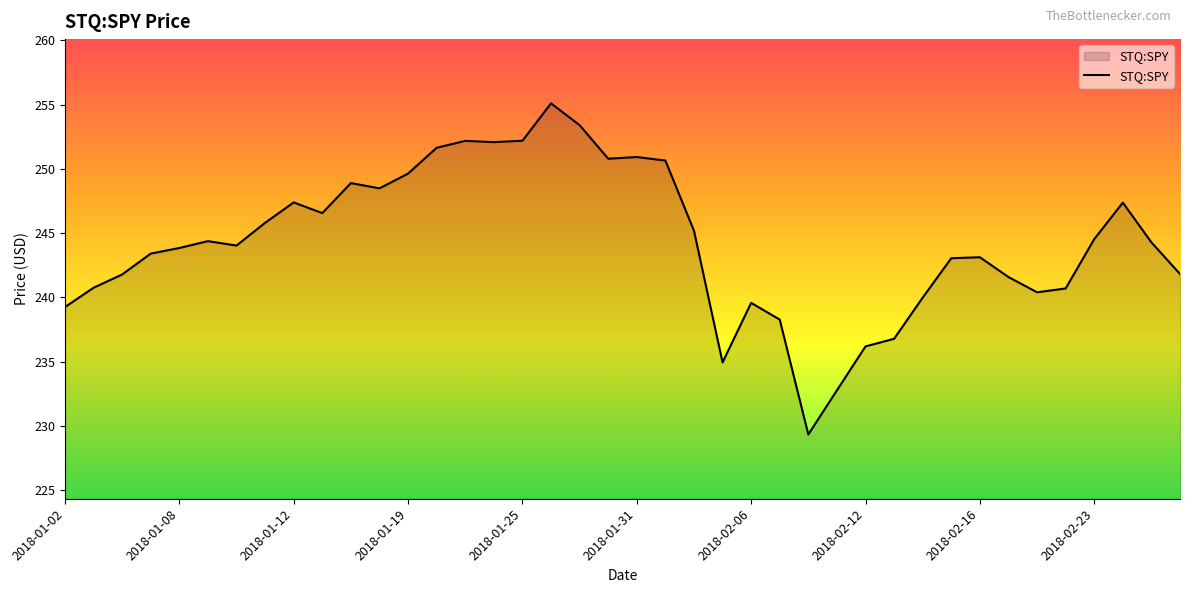

What is the maximum value shown in the chart?

255.1